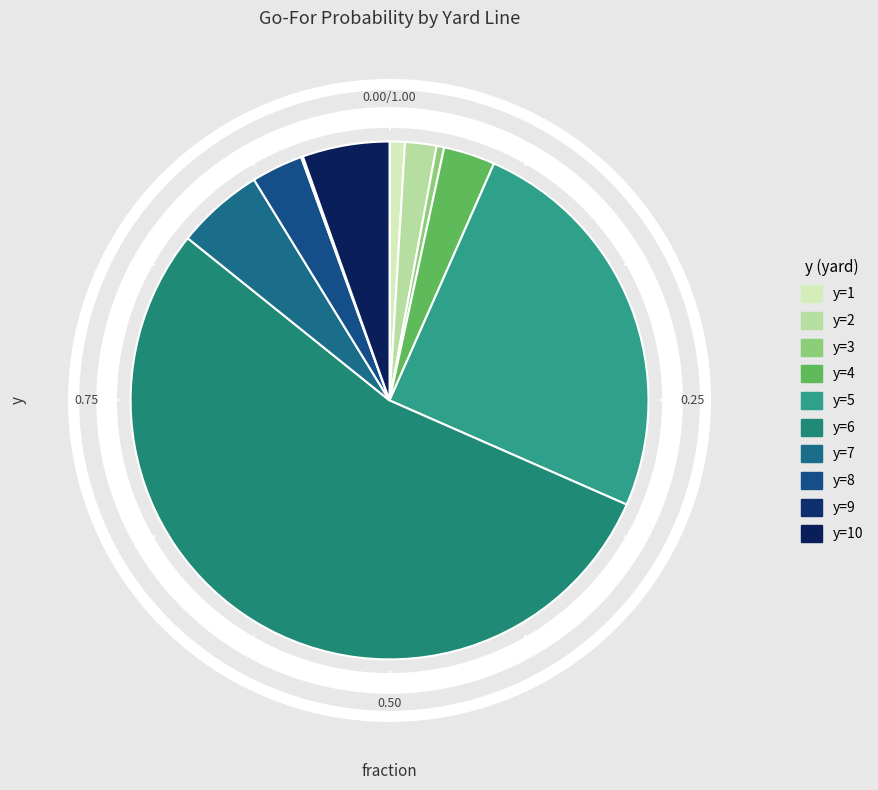

What percentage is NOT represented by y=6?

45.8%